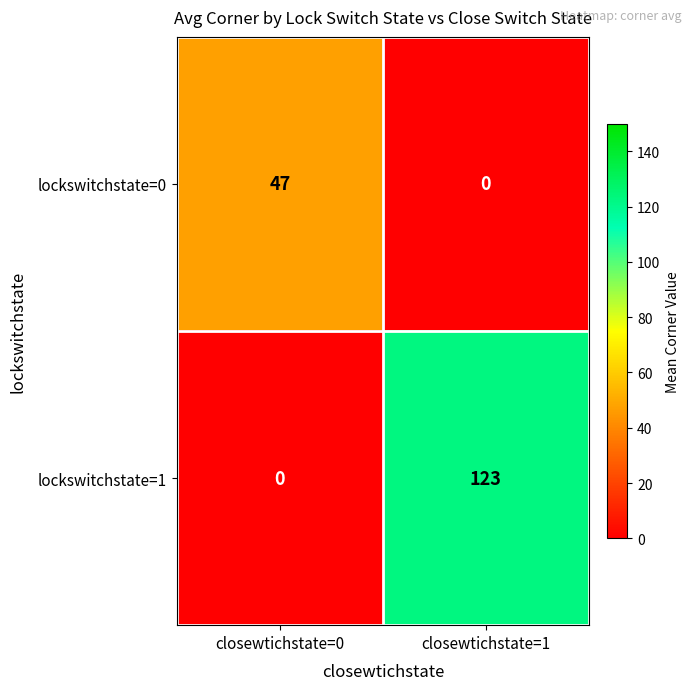

Rank the series by their maximum value, from lowest to highest.

lockswitchstate=0, lockswitchstate=1